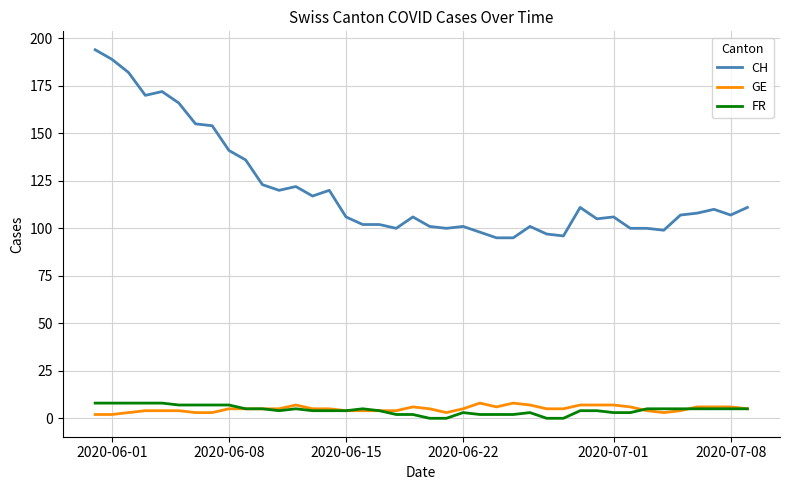

What is the maximum value for GE?

8